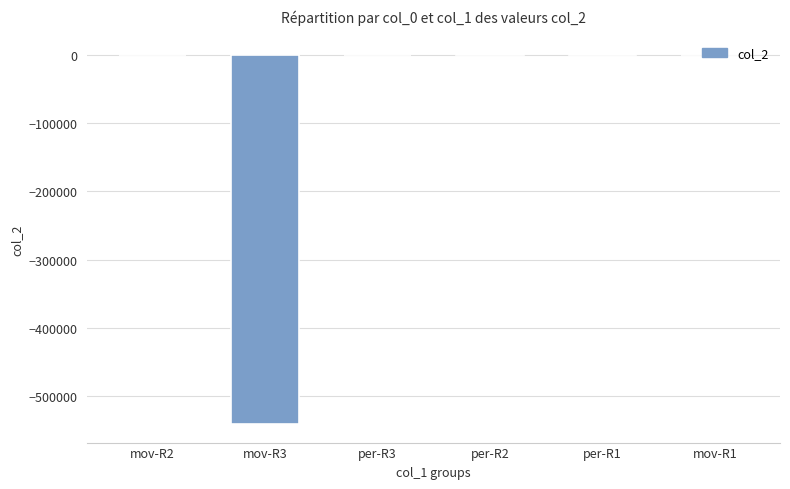

How many series are shown in this chart?

1